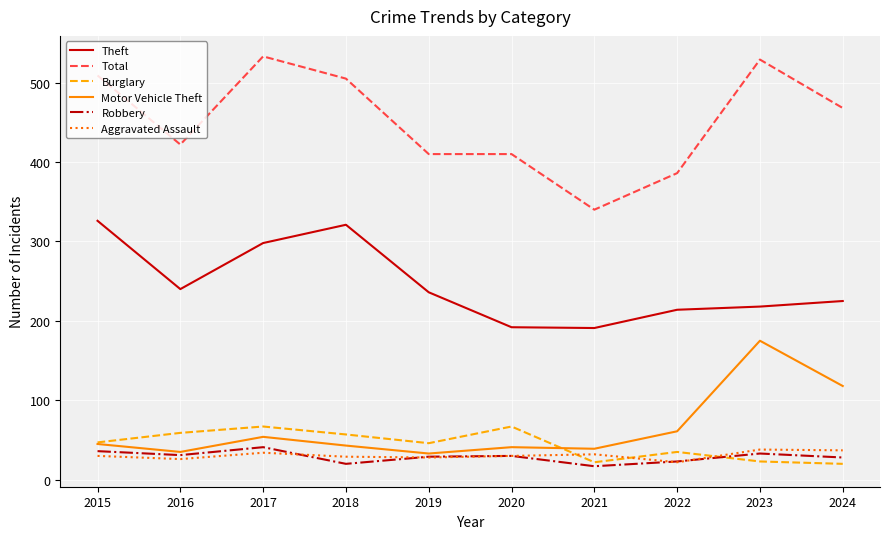

What are all the series names shown in the legend?

Theft, Total, Burglary, Motor Vehicle Theft, Robbery, Aggravated Assault